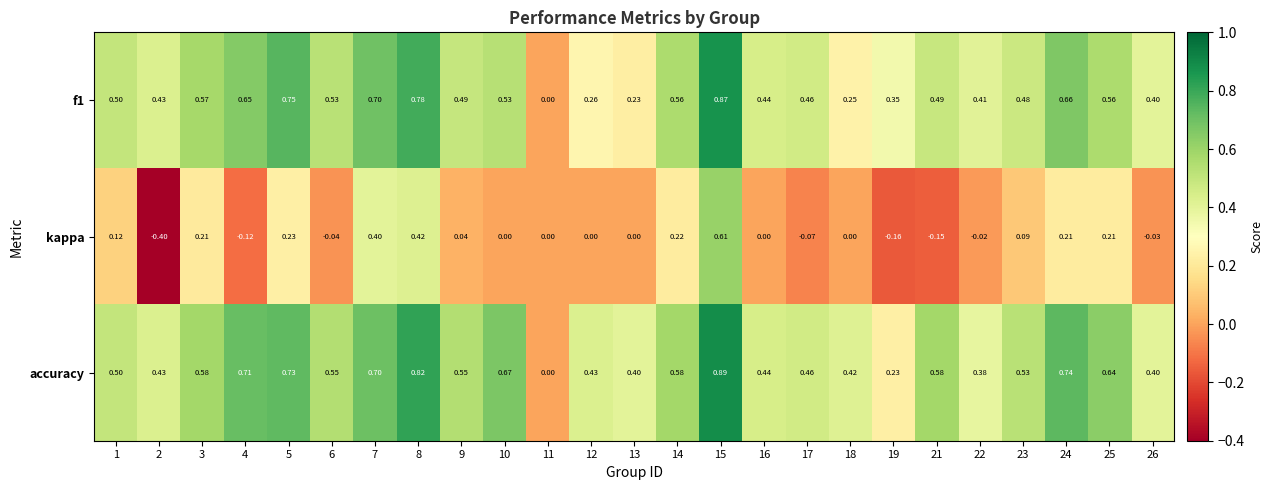

At which category is the sum across all series the highest?

15